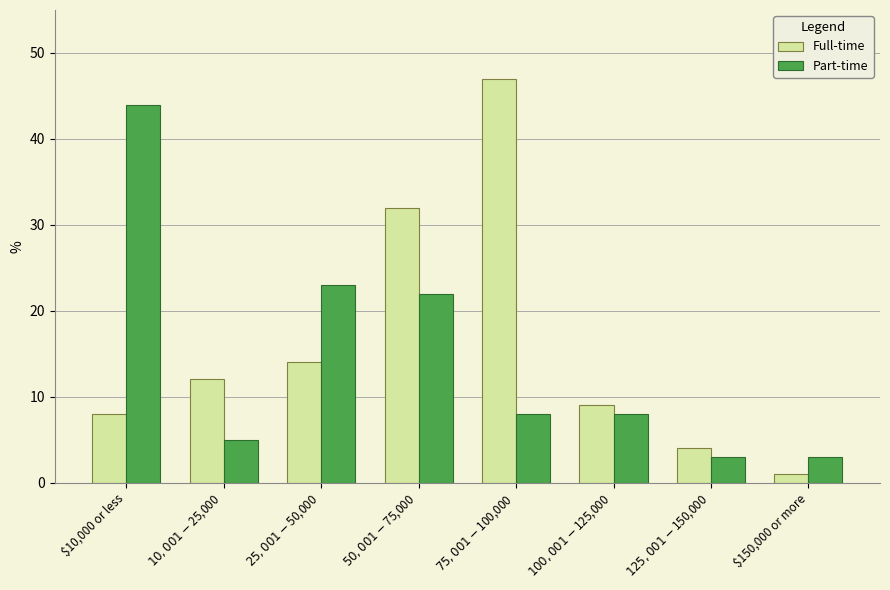

Which series has the largest range (max minus min)?

Full-time